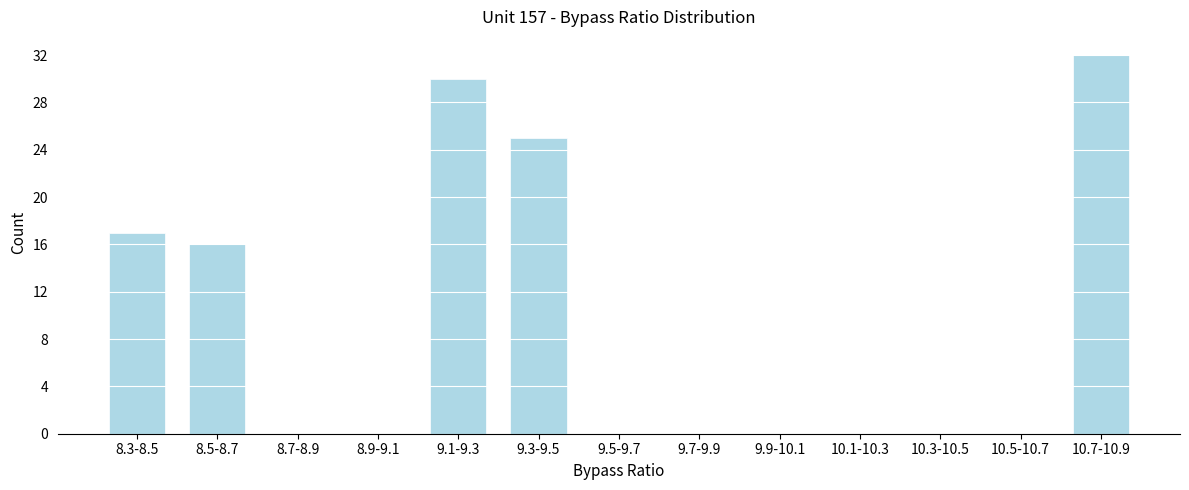

Reading left to right, list all the values displayed in this chart.

8.3-8.5=17	8.5-8.7=16	8.7-8.9=0	8.9-9.1=0	9.1-9.3=30	9.3-9.5=25	9.5-9.7=0	9.7-9.9=0	9.9-10.1=0	10.1-10.3=0	10.3-10.5=0	10.5-10.7=0	10.7-10.9=32